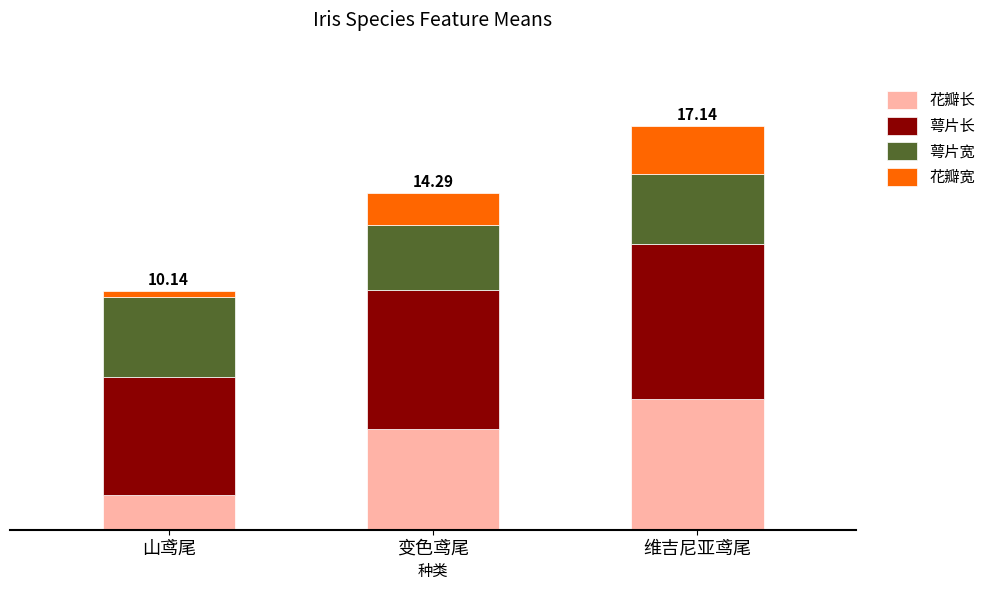

What is the sum of the 萼片长 values at 变色鸢尾 and 山鸢尾?

10.9